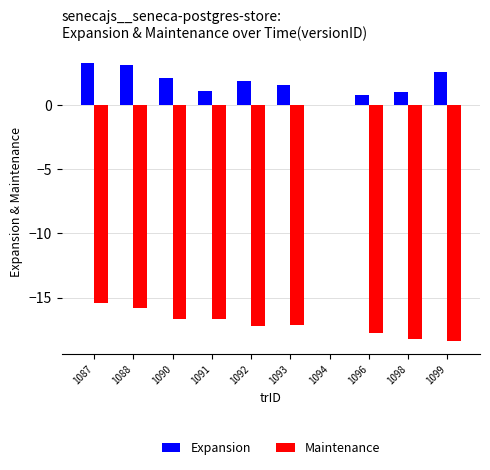

At which category is the sum across all series the highest?

1094